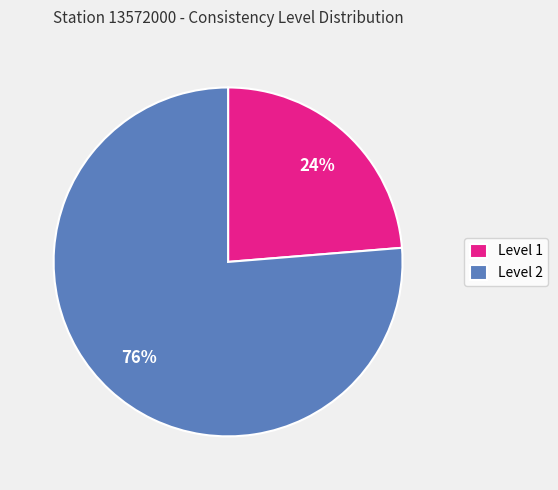

Is it true that Level 2 is 63% of the pie?

False